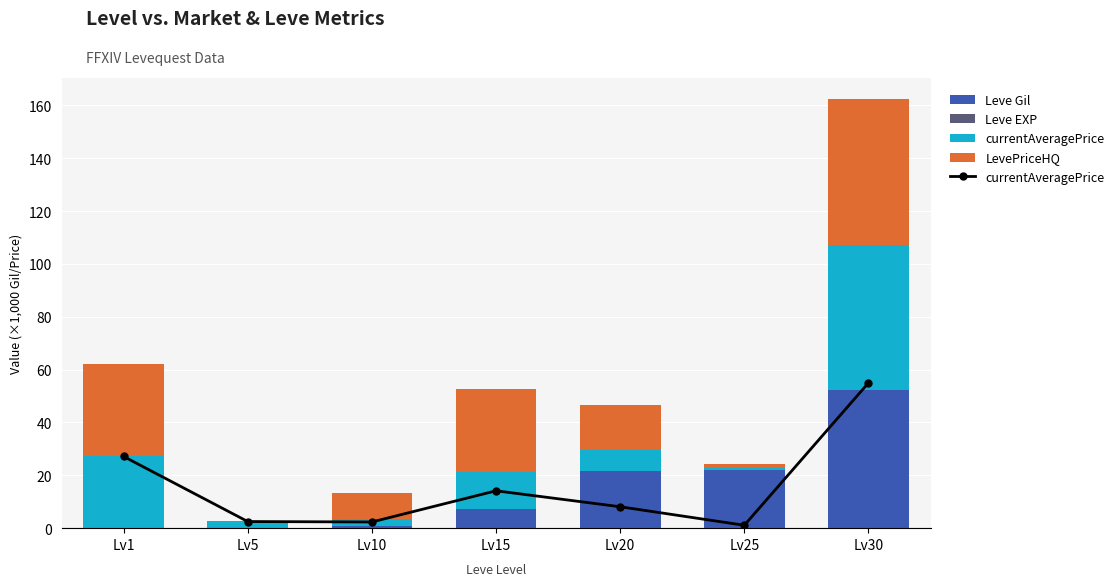

True or false: Leve Gil has a value of 7.6 at Lv25.

False